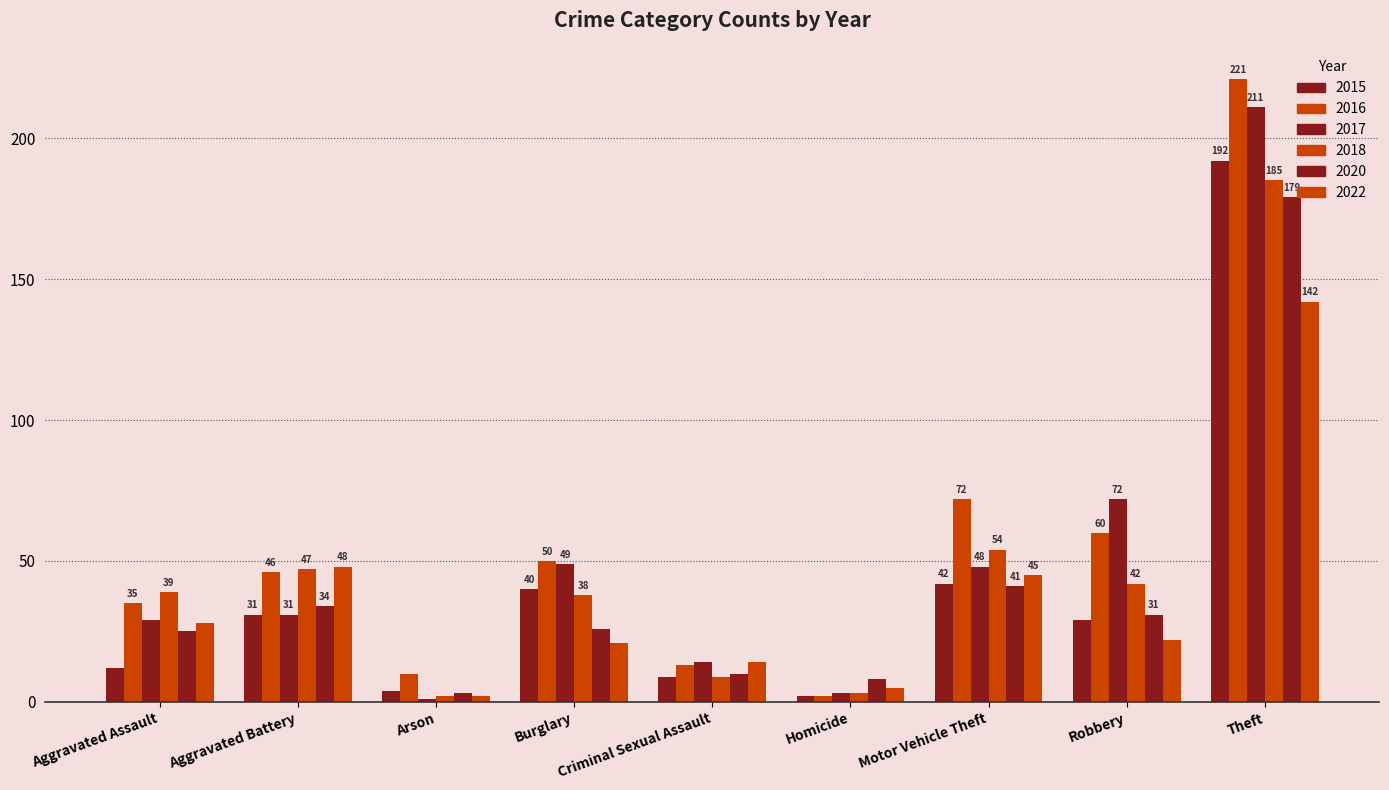

What is the sum of the 2022 values at Burglary and Aggravated Battery?

69